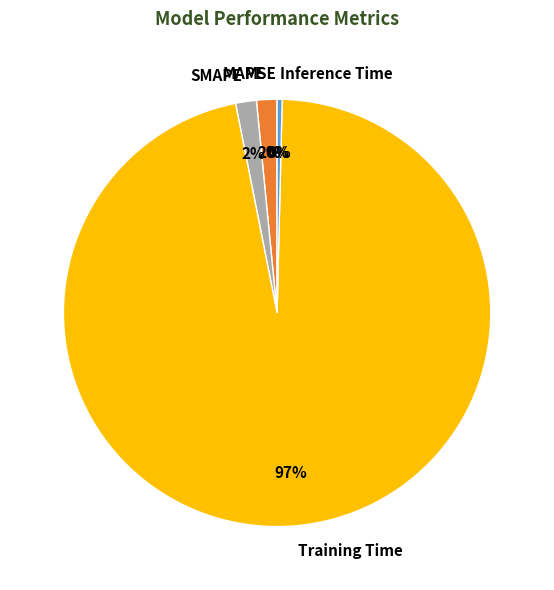

True or false: SMAPE accounts for 2% of the total.

True